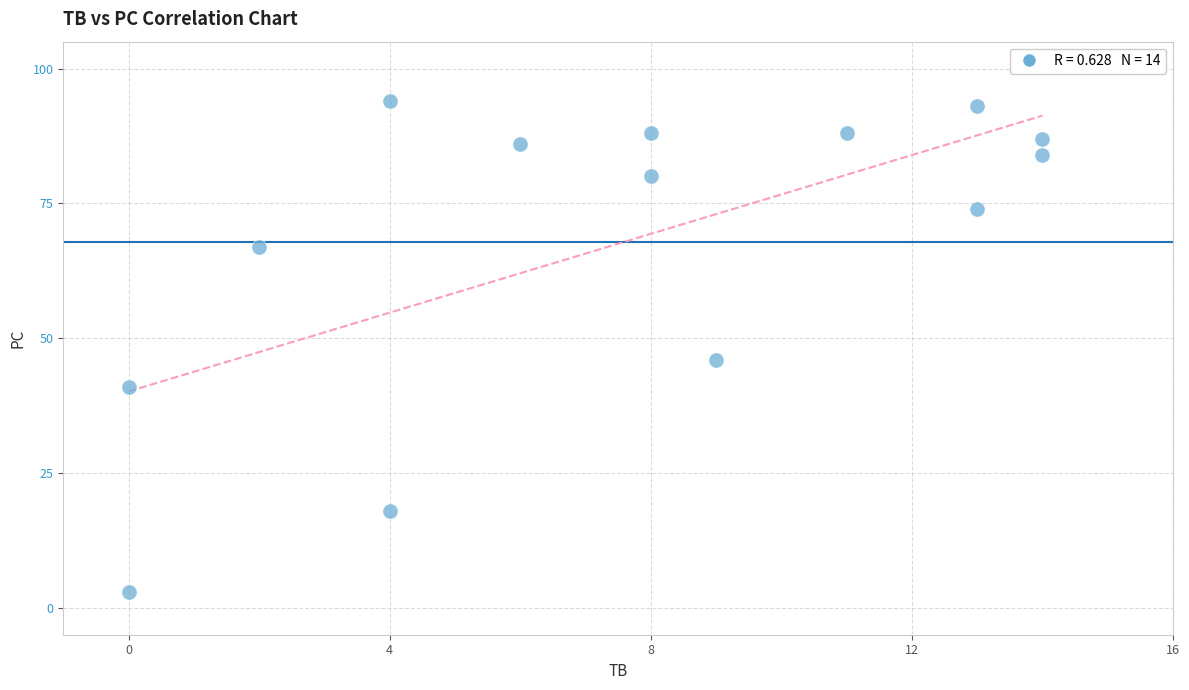

What is the range of X values (max minus min)?

14